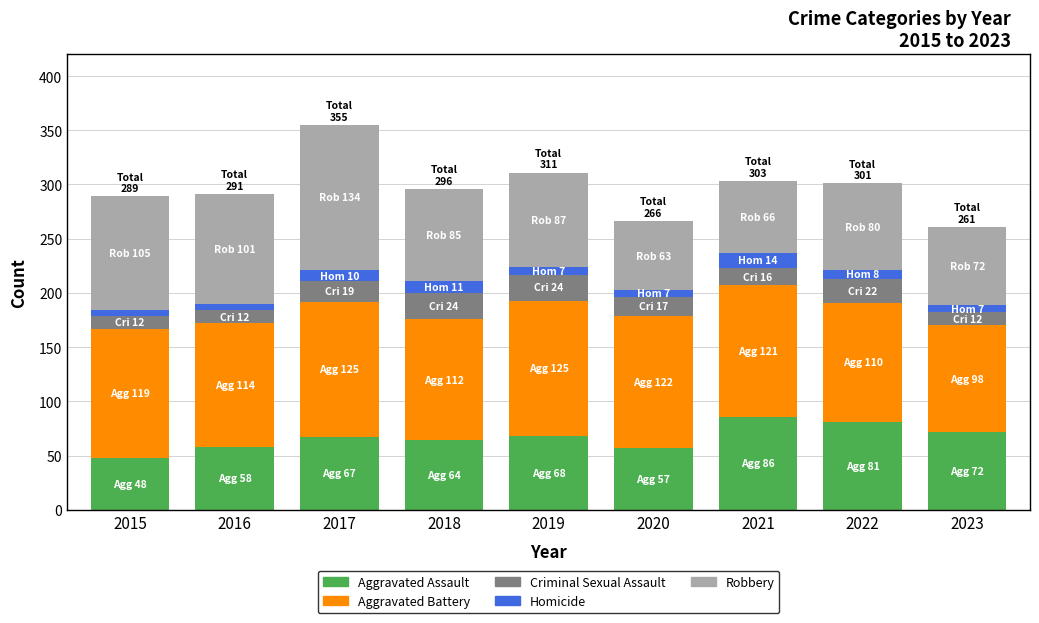

At which category is the sum across all series the highest?

2017